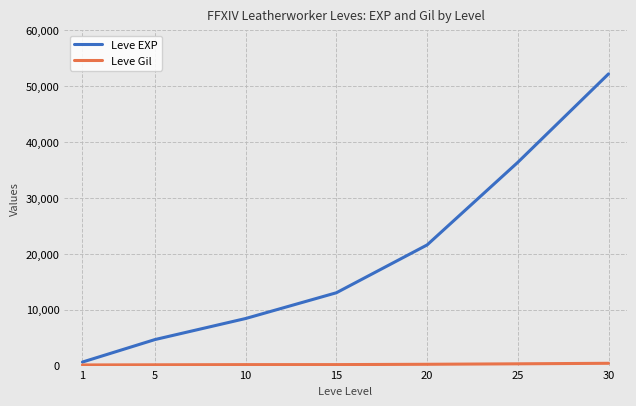

How many data points in Leve EXP are less than 13040?

3